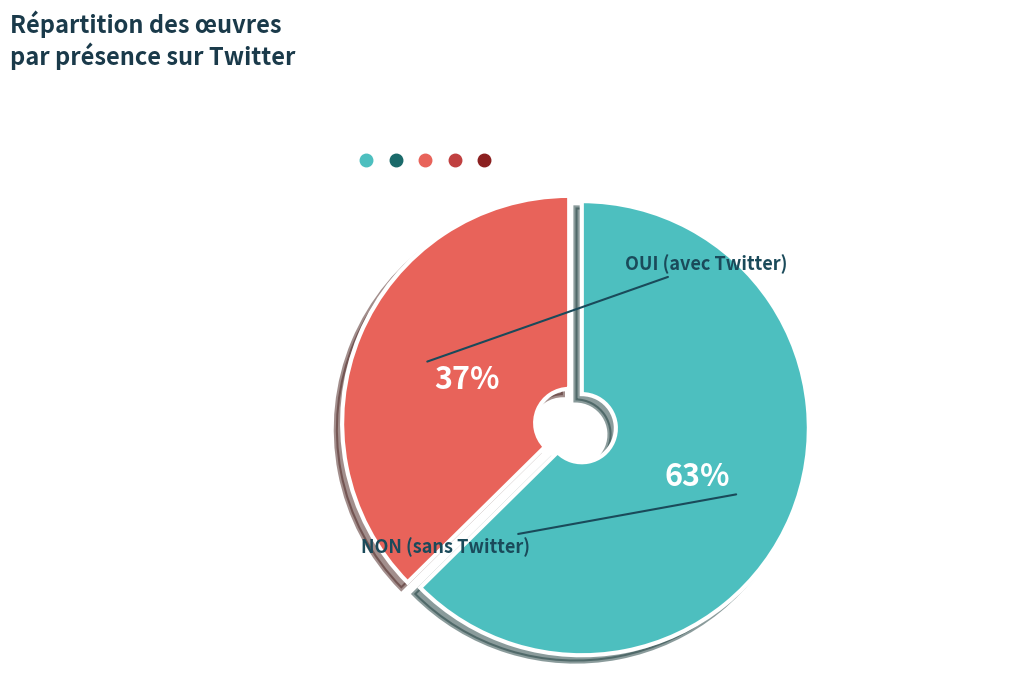

To the nearest percent, what portion does NON represent?

63%